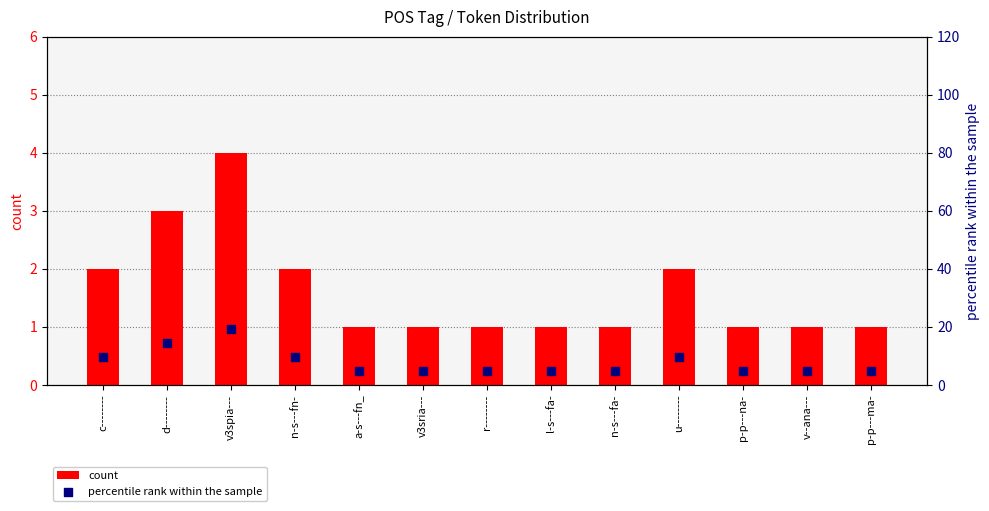

What is the total value across all series at p-p---ma-?

5.8